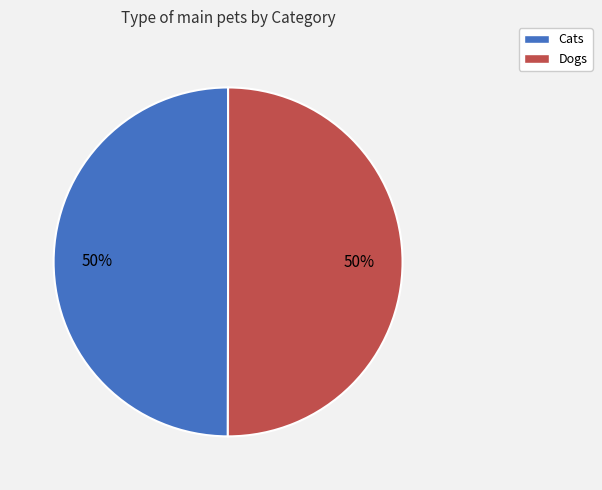

True or false: Dogs accounts for 60% of the total.

False